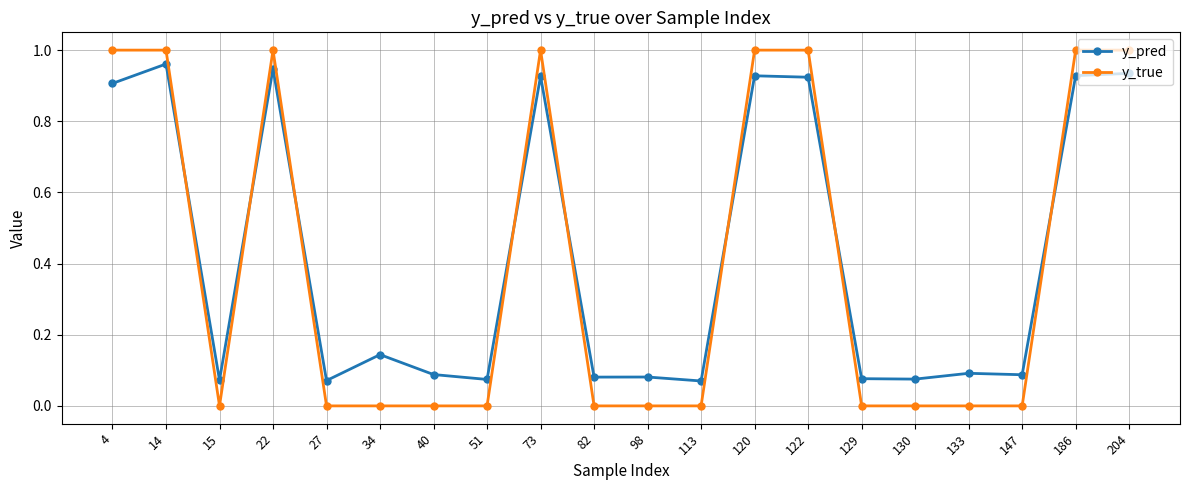

Rank the series by their maximum value, from highest to lowest.

y_true, y_pred